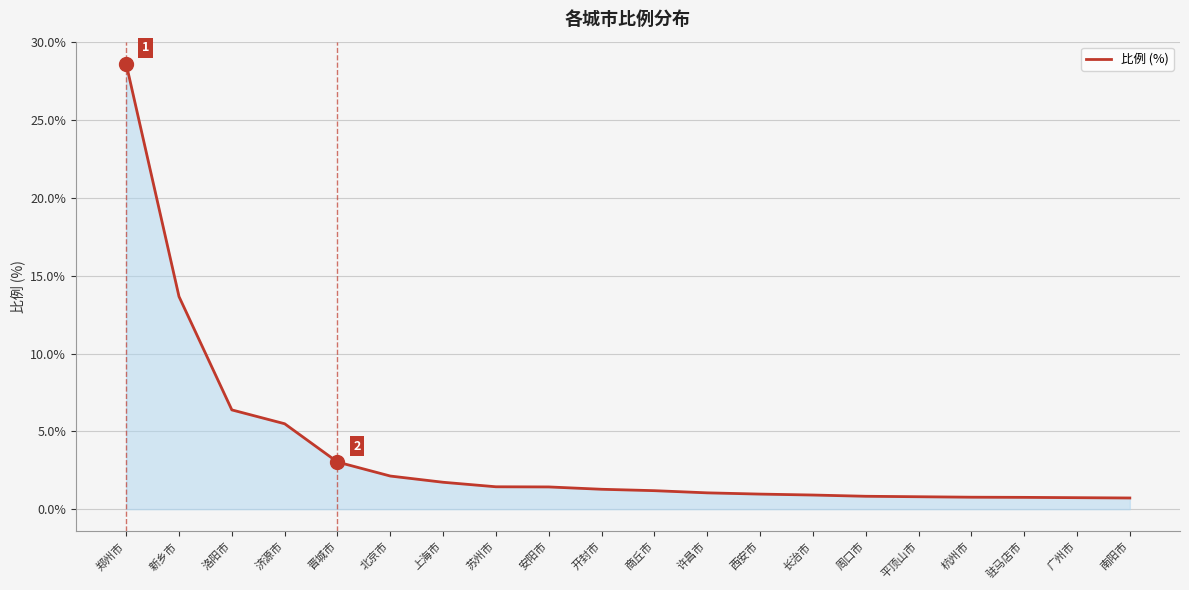

What is the difference between the maximum and minimum values?

27.9